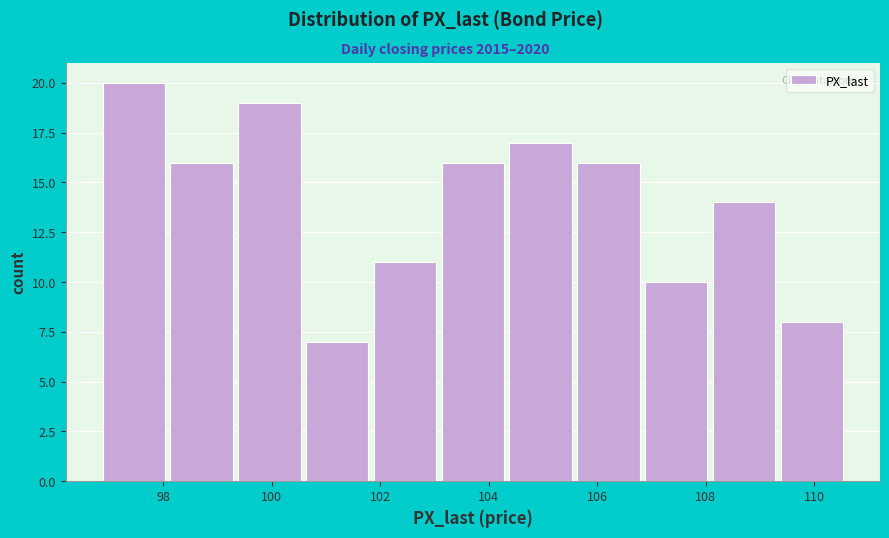

Which range on the x-axis has the tallest bar?

96.8 to 98.2